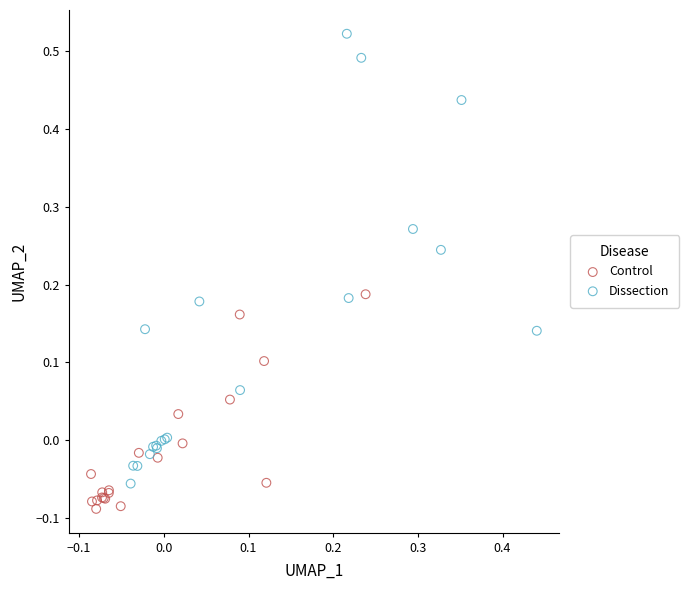

Which series reaches the minimum Y coordinate?

Control